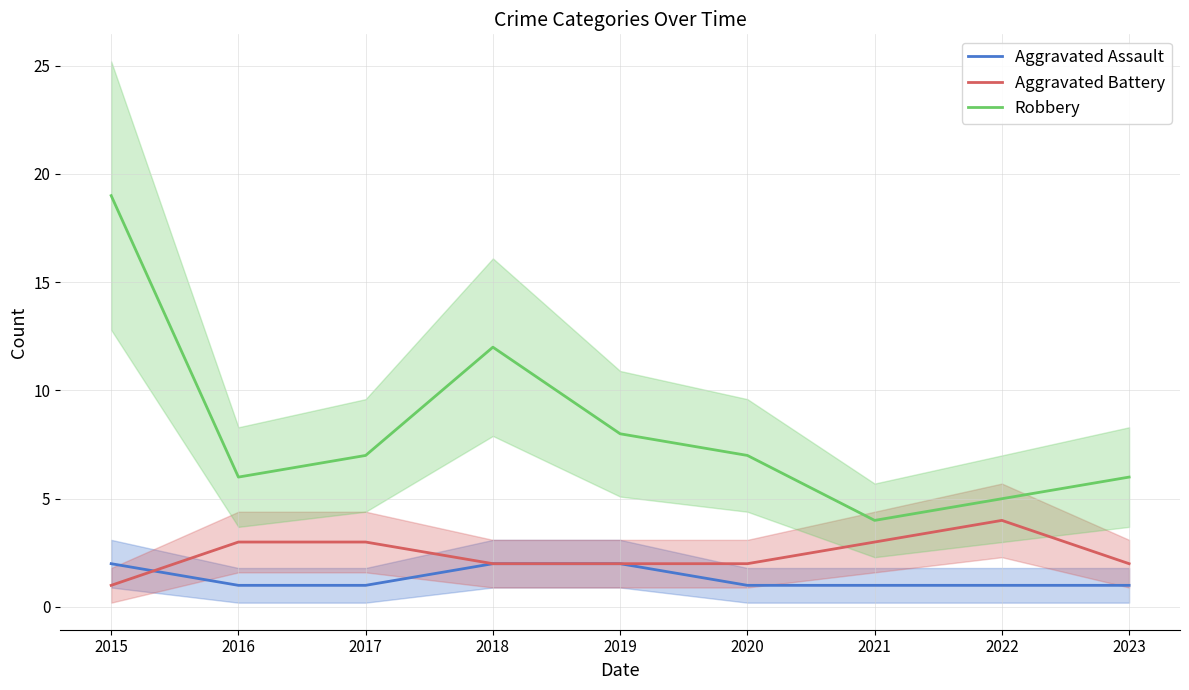

What is the difference between the second highest and second lowest values in the Robbery series?

7